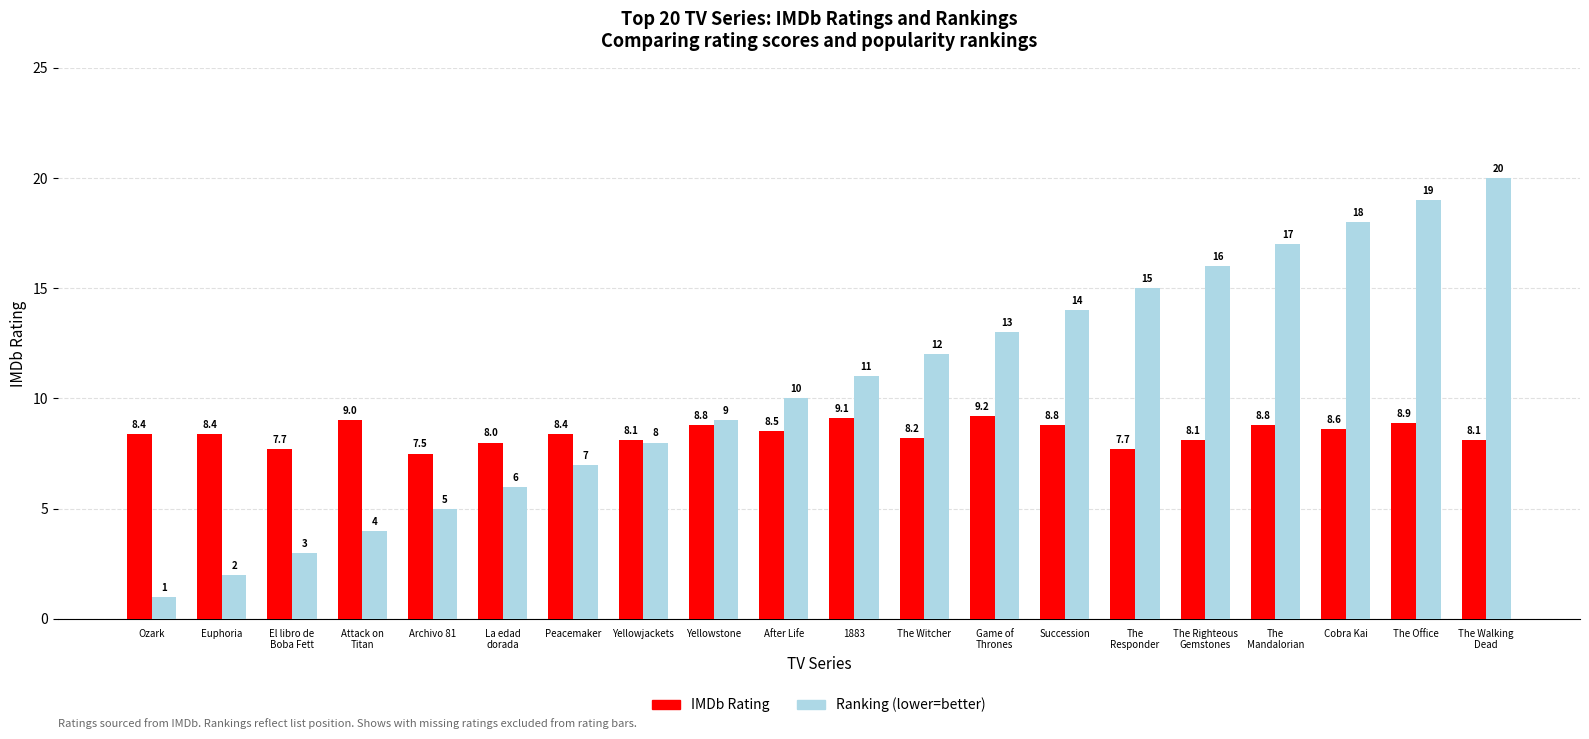

Reading left to right, extract all data points from this chart.

IMDb Rating: Ozark=8.4	Euphoria=8.4	El libro de
Boba Fett=7.7	Attack on
Titan=9.0	Archivo 81=7.5	La edad
dorada=8.0	Peacemaker=8.4	Yellowjackets=8.1	Yellowstone=8.8	After Life=8.5	1883=9.1	The Witcher=8.2	Game of
Thrones=9.2	Succession=8.8	The
Responder=7.7	The Righteous
Gemstones=8.1	The
Mandalorian=8.8	Cobra Kai=8.6	The Office=8.9	The Walking
Dead=8.1
Ranking (lower=better): Ozark=1.0	Euphoria=2.0	El libro de
Boba Fett=3.0	Attack on
Titan=4.0	Archivo 81=5.0	La edad
dorada=6.0	Peacemaker=7.0	Yellowjackets=8.0	Yellowstone=9.0	After Life=10.0	1883=11.0	The Witcher=12.0	Game of
Thrones=13.0	Succession=14.0	The
Responder=15.0	The Righteous
Gemstones=16.0	The
Mandalorian=17.0	Cobra Kai=18.0	The Office=19.0	The Walking
Dead=20.0